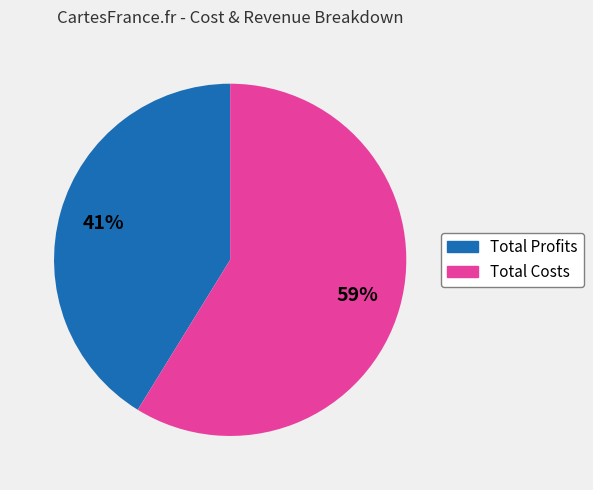

Is there a majority slice in this chart?

Yes